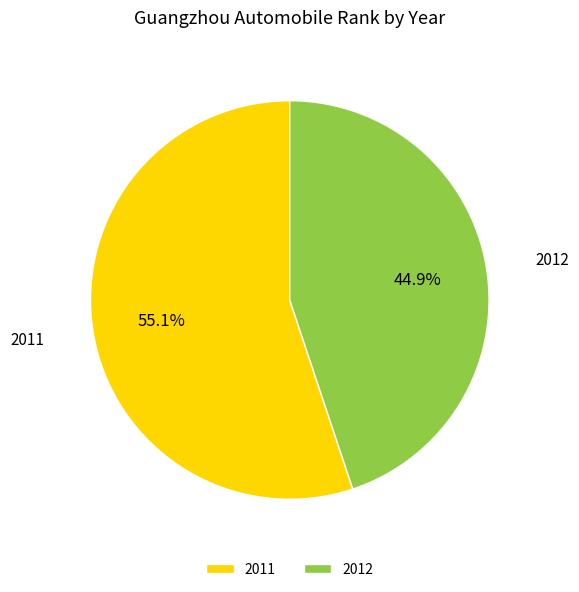

Rank the categories by value from lowest to highest.

2012, 2011